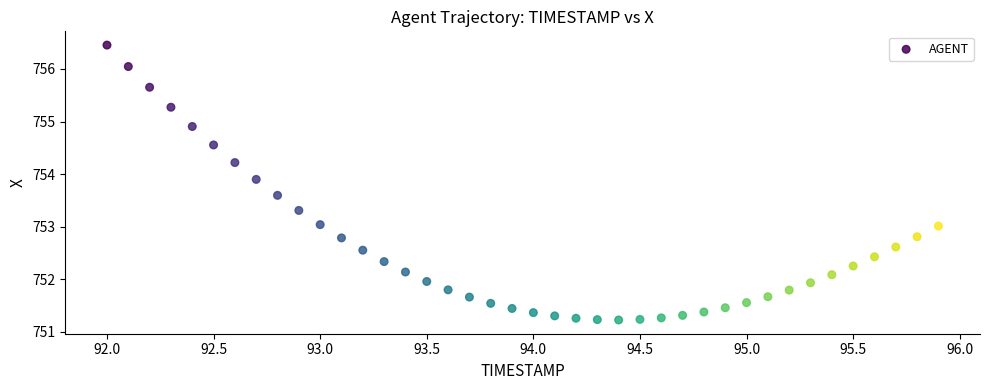

What is the range of X values (max minus min)?

3.9